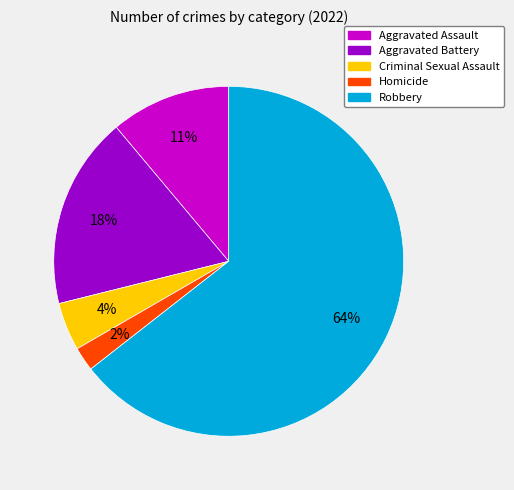

Approximately how many times larger is the value at Criminal Sexual Assault compared to Homicide?

2.0